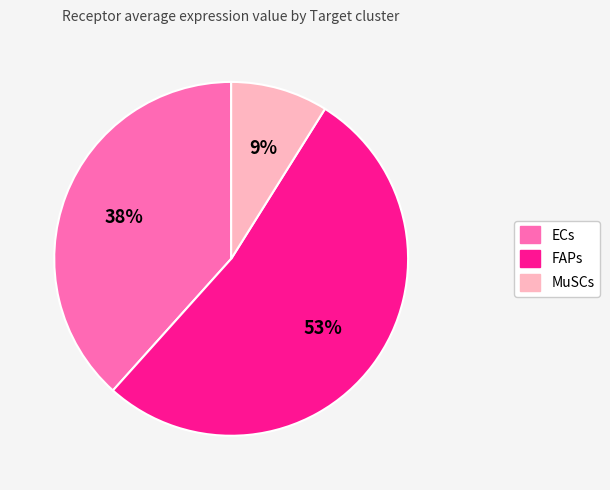

Does MuSCs represent more than half of the total?

No